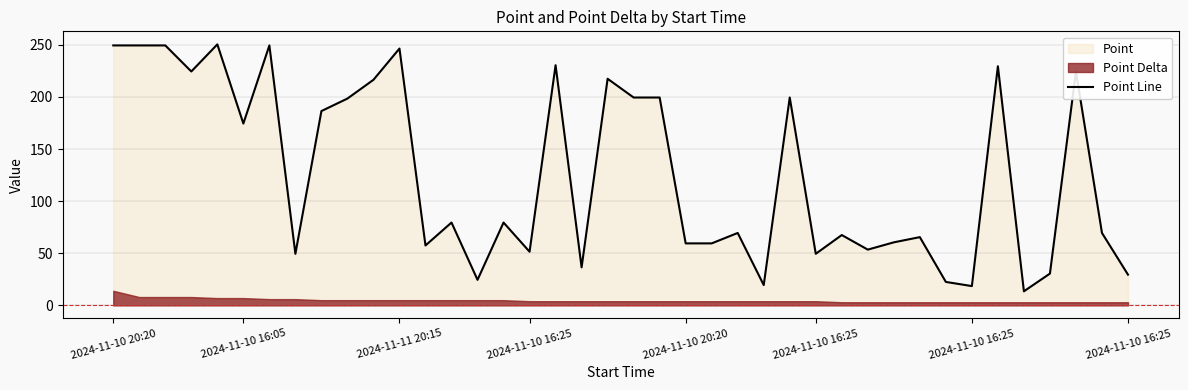

What is the change in value from 2024-11-10 16:05 to 25?

-230.0